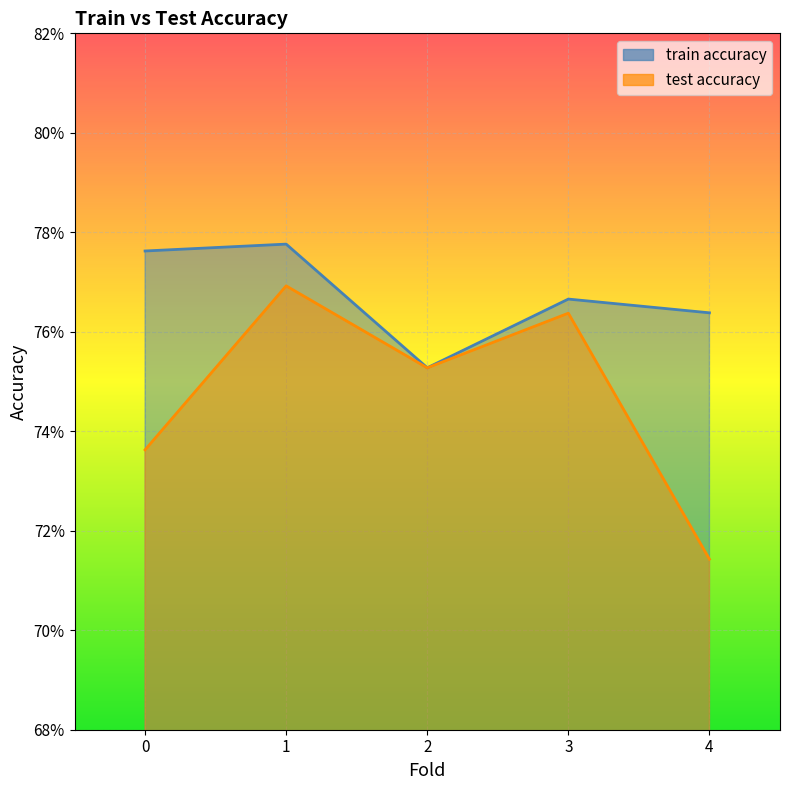

What is the difference between the maximum and minimum values in the test accuracy series?

0.1